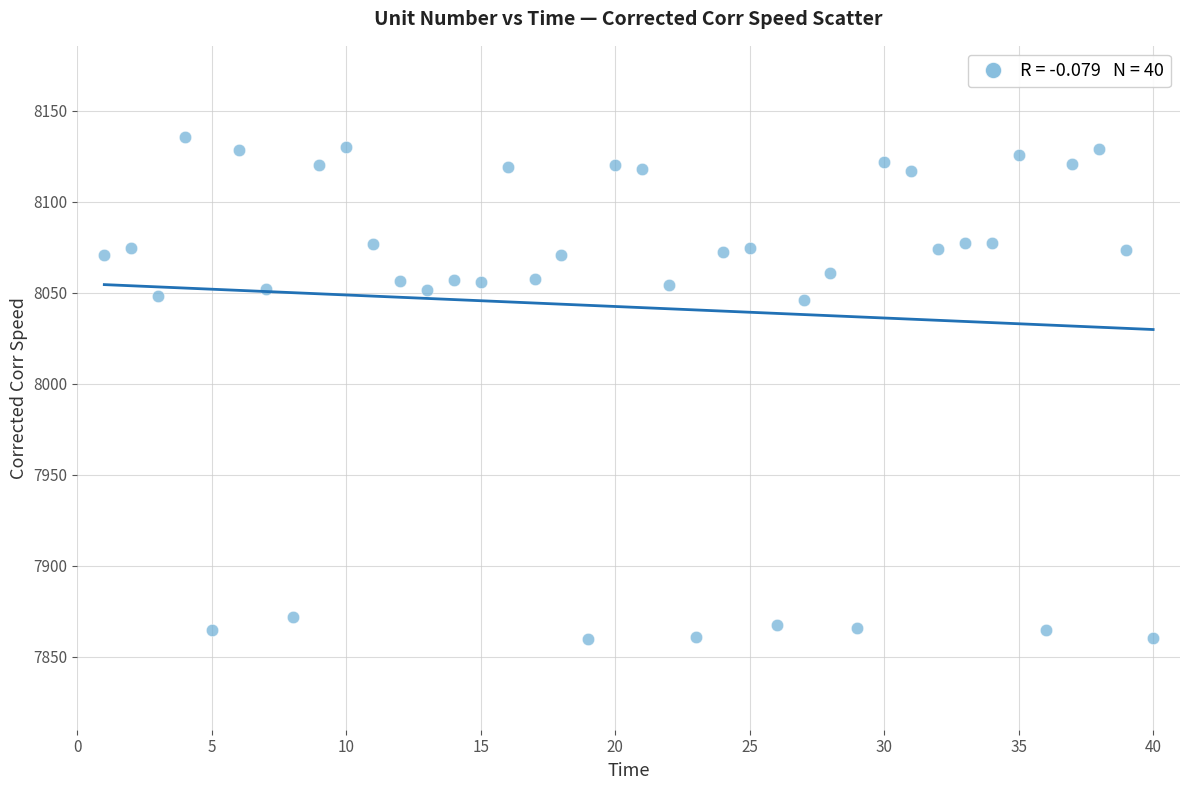

What is the range of Y values (max minus min)?

275.7